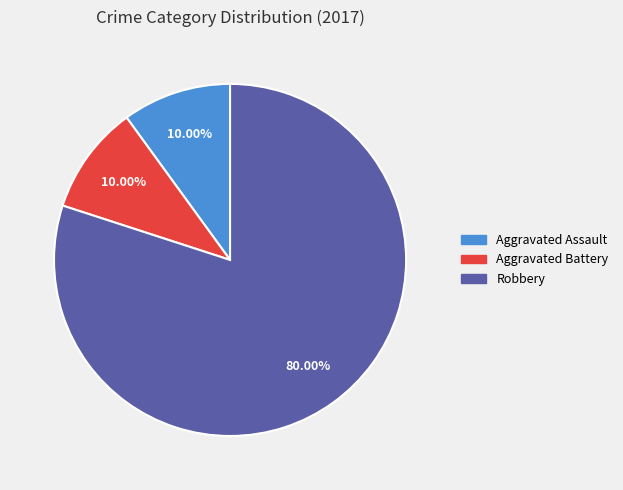

Does any single category account for the majority?

Yes